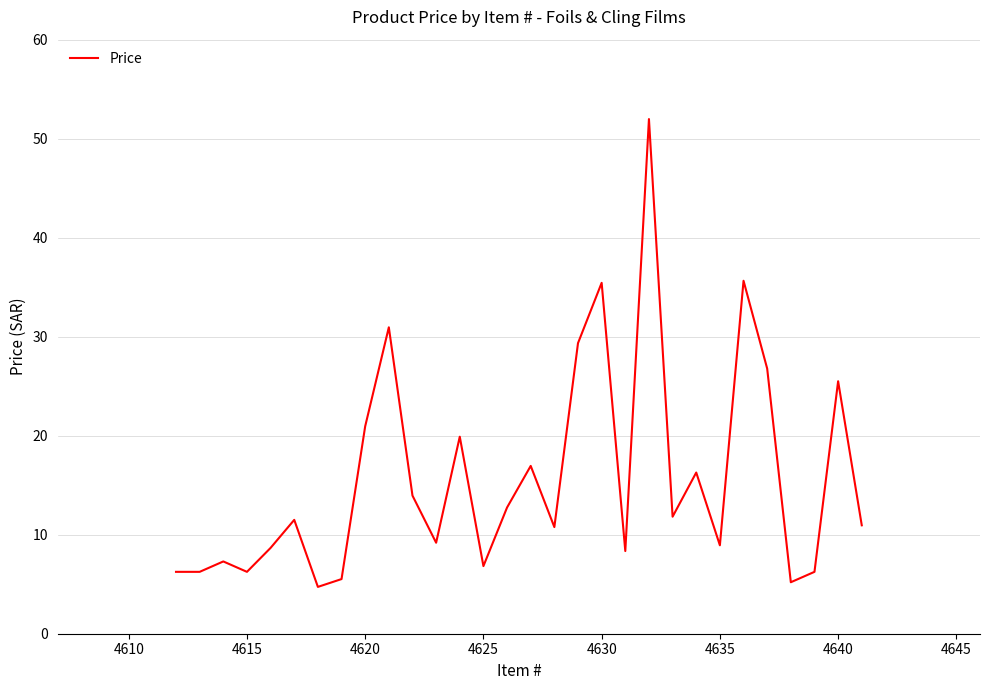

What is the smallest value displayed?

4.7